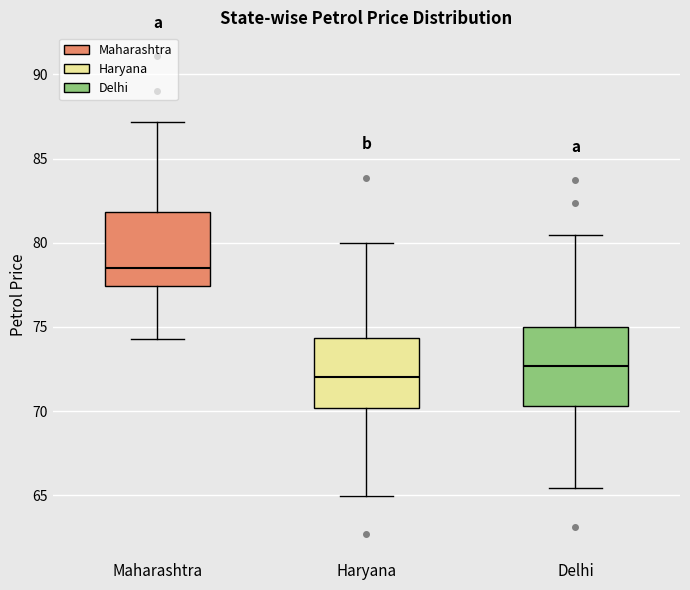

Where is the upper edge of the box for Haryana on the y-axis? The values are not printed on the chart, so give them approximately, as read against the axis.

74.5